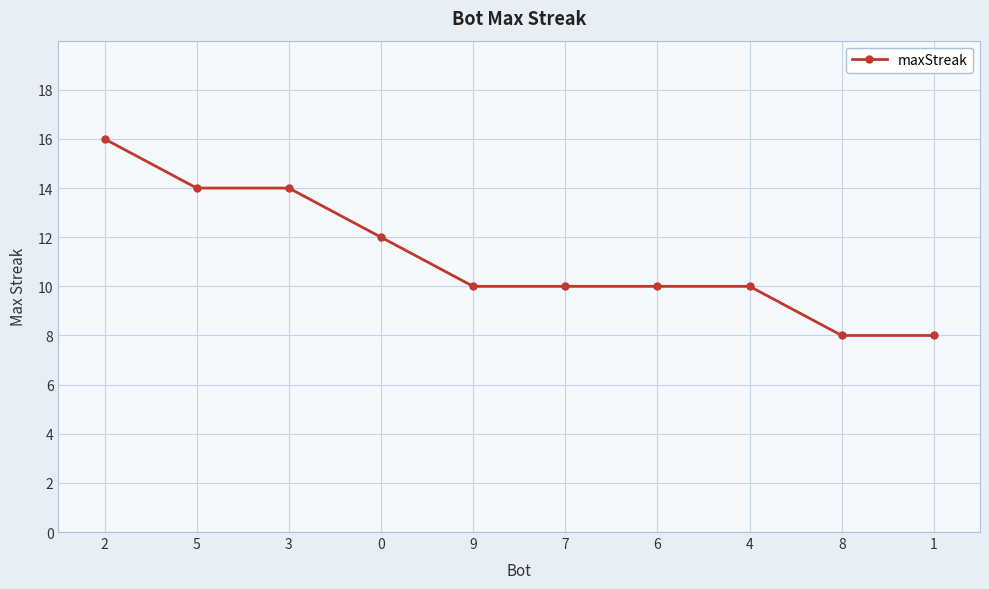

What is the average value?

11